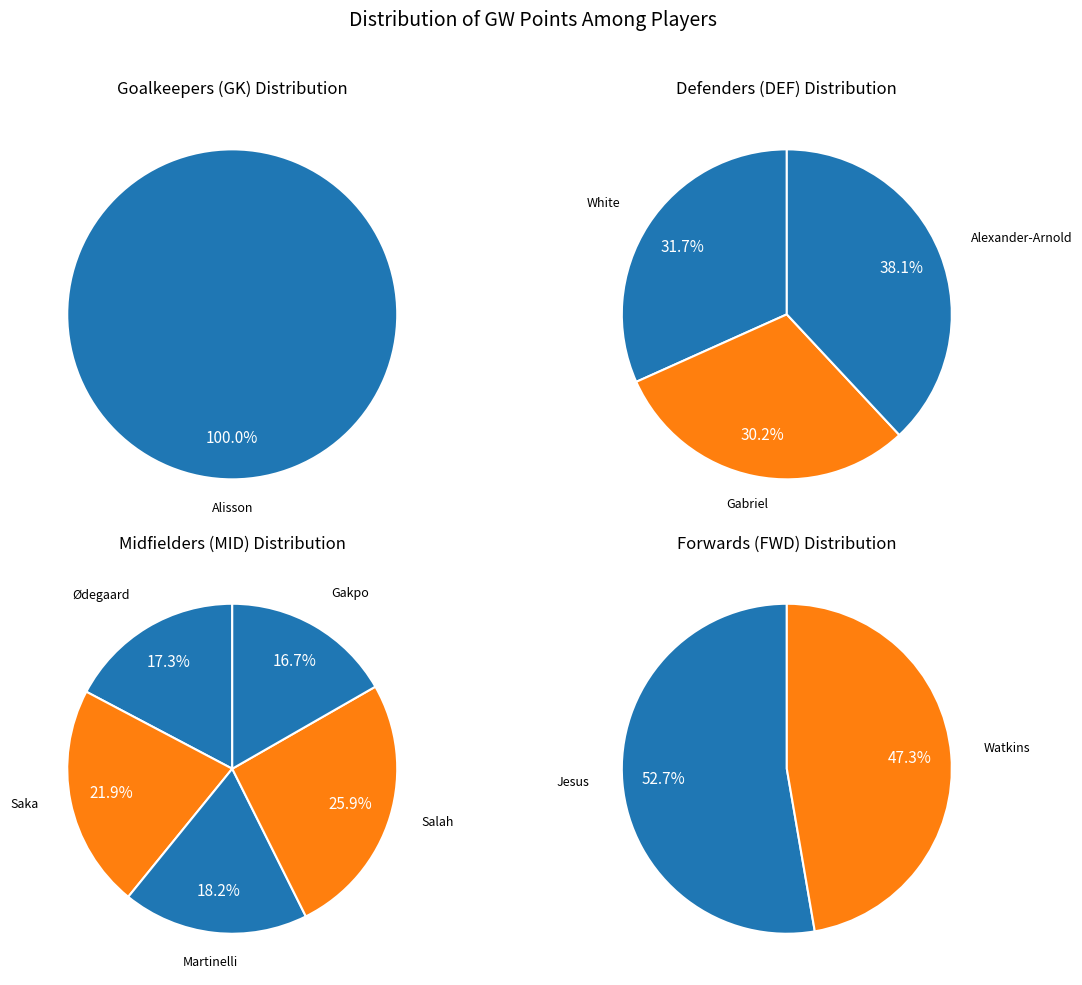

How many segments does this pie chart have?

11